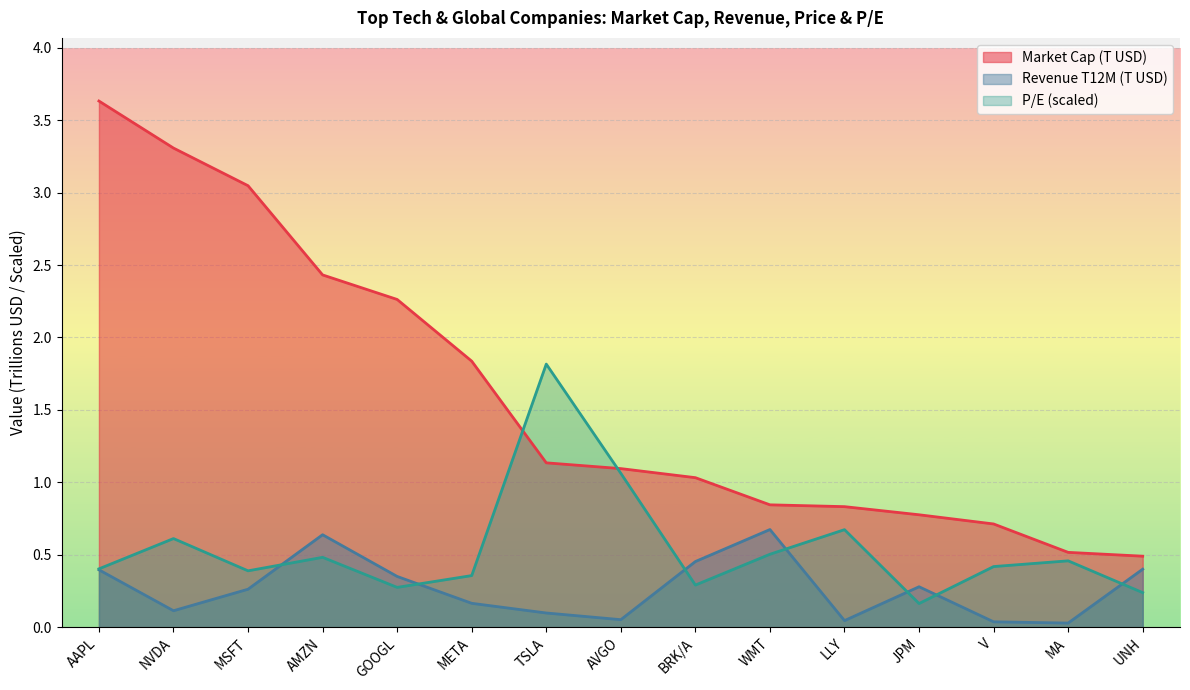

True or false: Market Cap (T) has a value of 0.8 at MA.

False